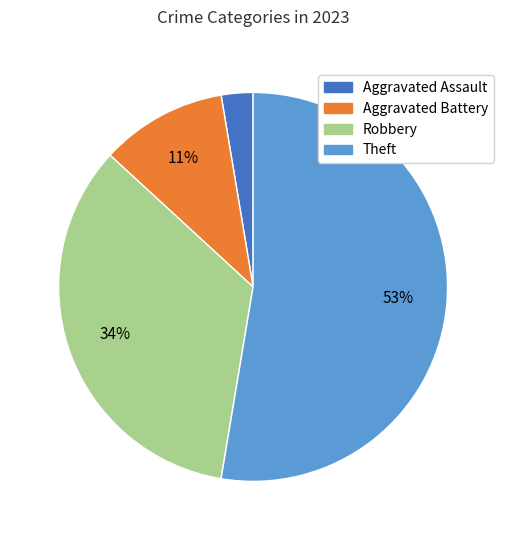

How many segments does this pie chart have?

4